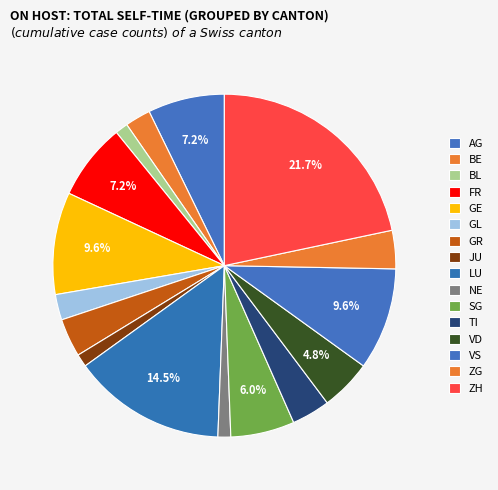

Count the number of slices in the pie.

16